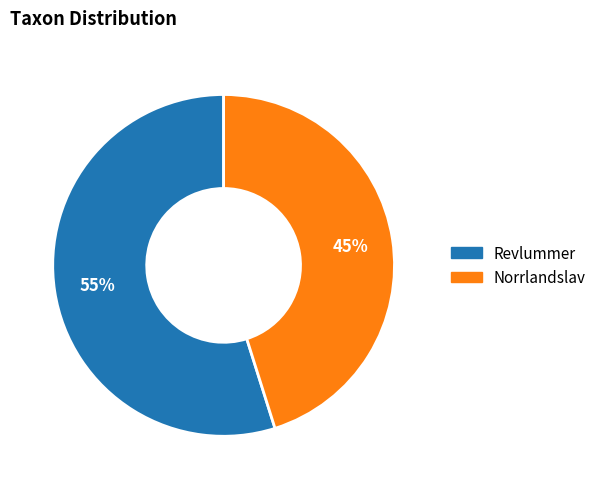

Does Norrlandslav account for over 50% of the chart?

No